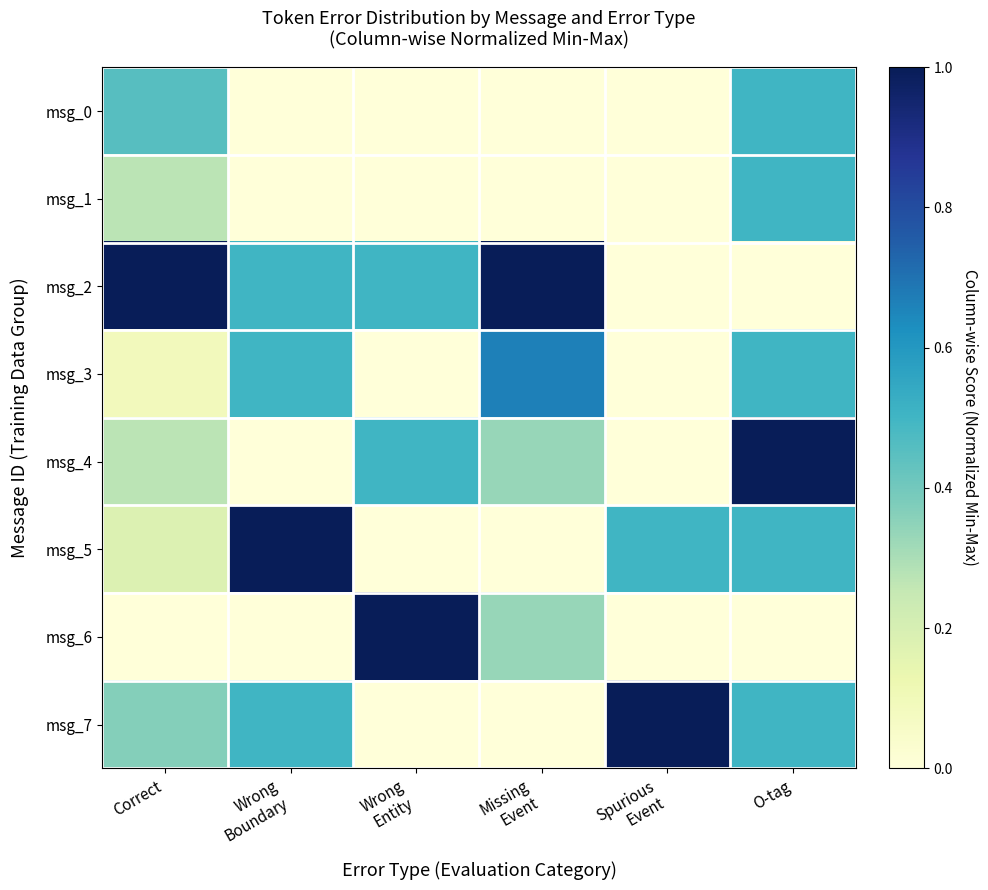

At which category is the sum across all series the highest?

O-tag